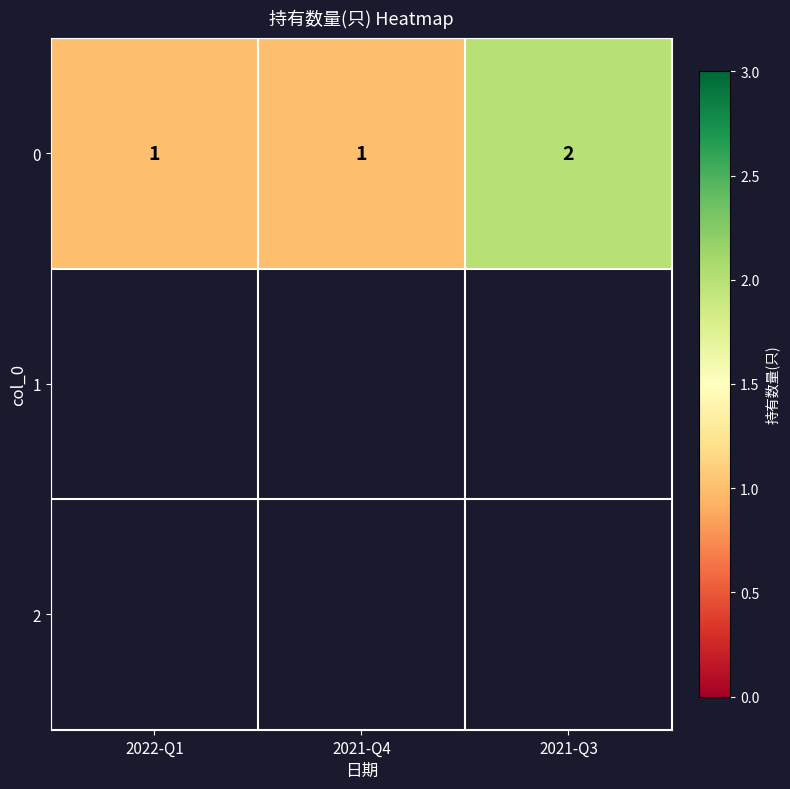

Which category has the highest value across all series?

2021-Q3